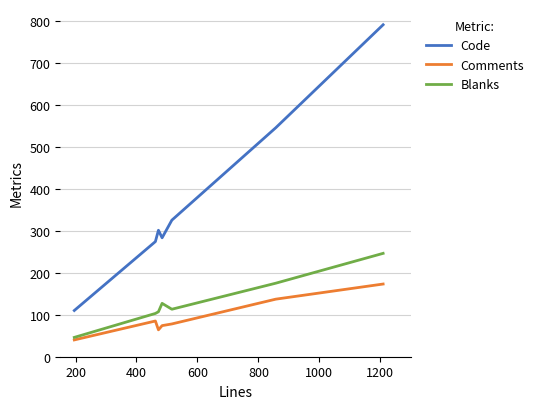

What is the difference between the maximum and second lowest values in the Code series?

516